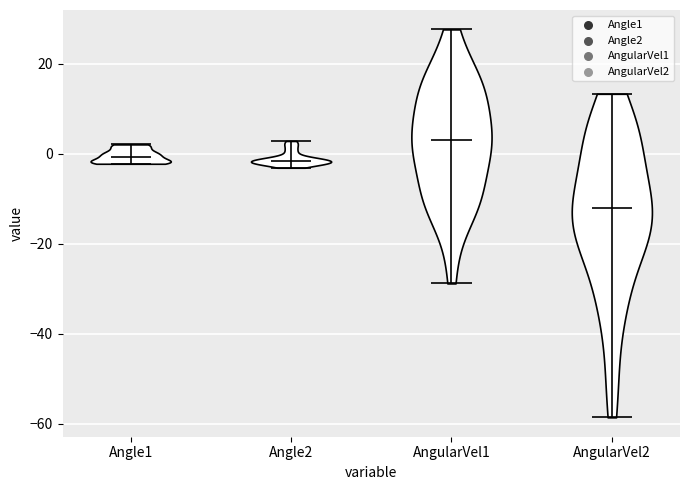

What is the lowest point the violin for Angle2 reaches on the y-axis? The values are not printed on the chart, so give them approximately, as read against the axis.

-4